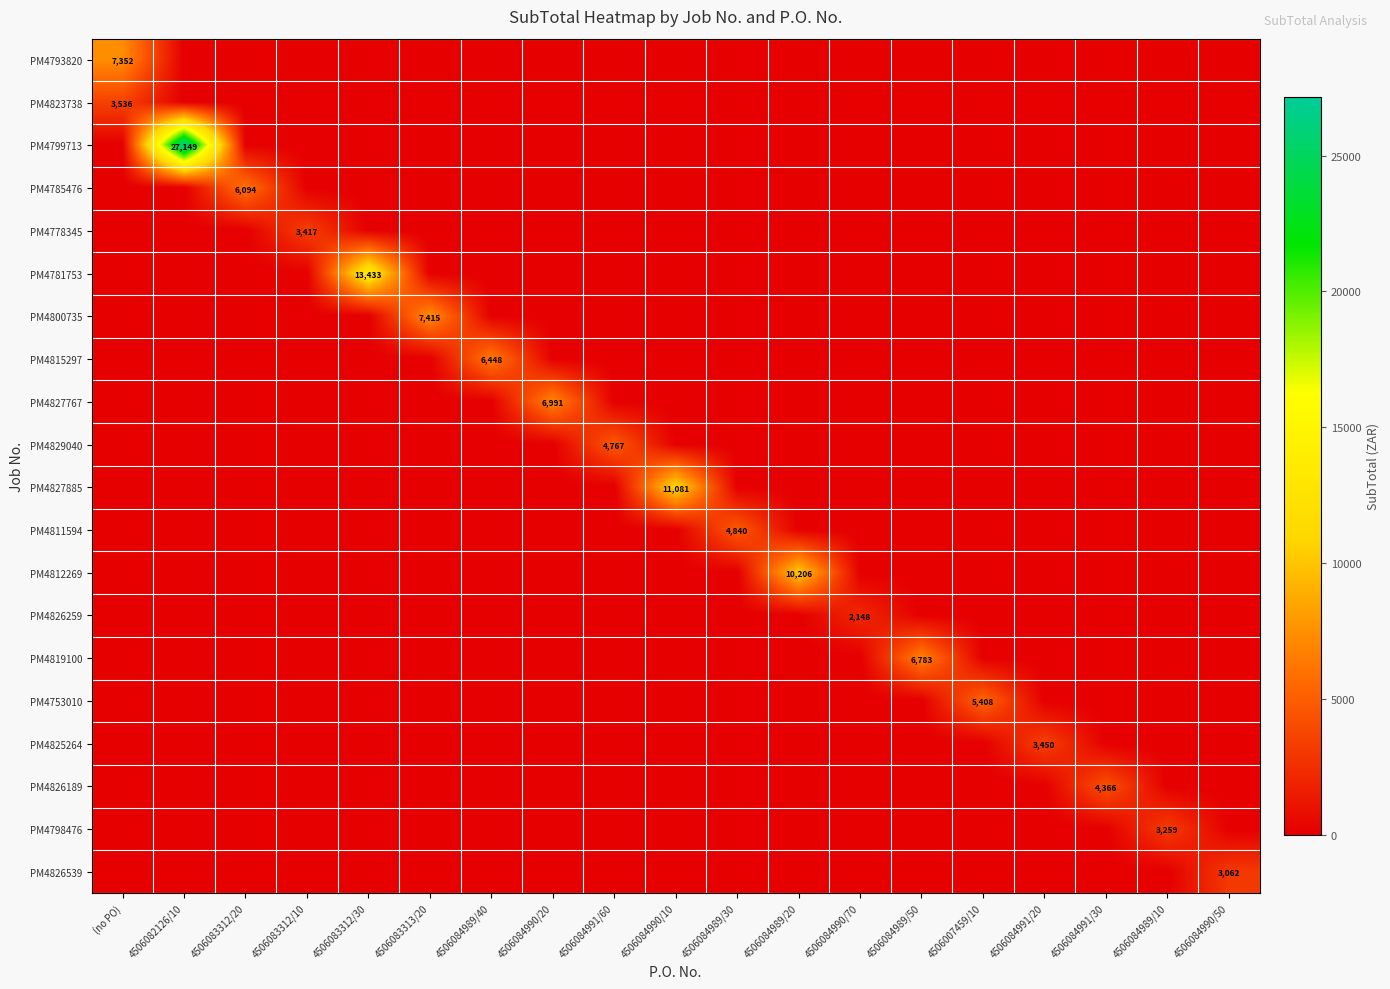

True or false: PM4793820 has a value of 7352 at (no PO).

True